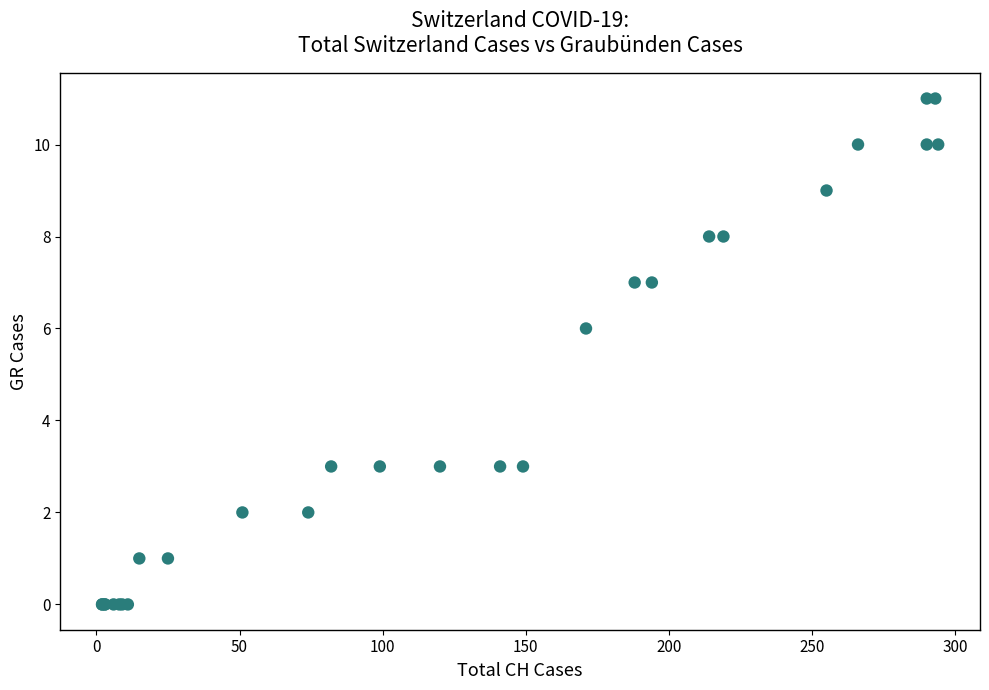

What Y value in the scatter plot is closest to 5?

6